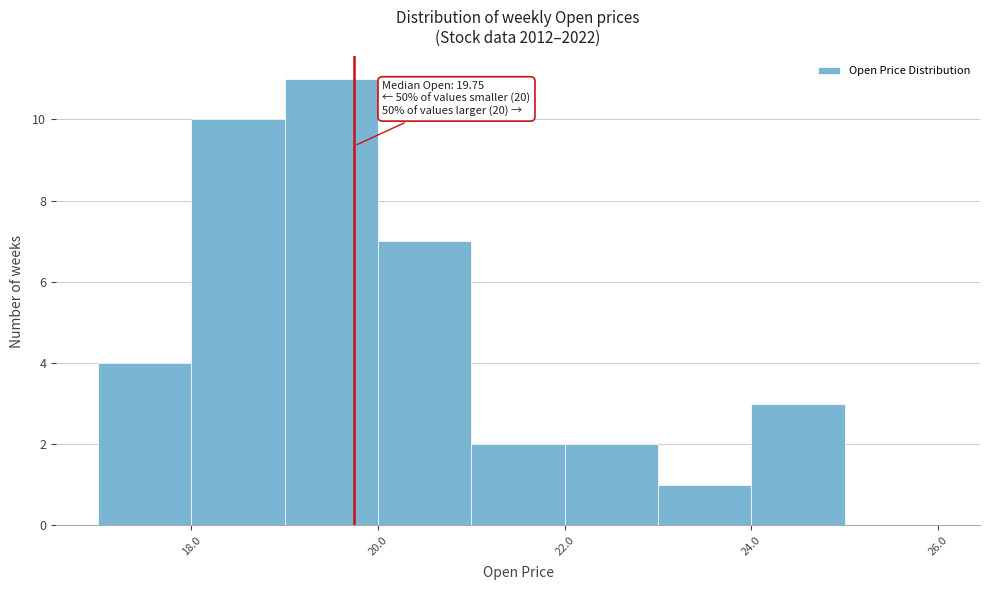

Which range on the x-axis has the tallest bar?

19 to 20